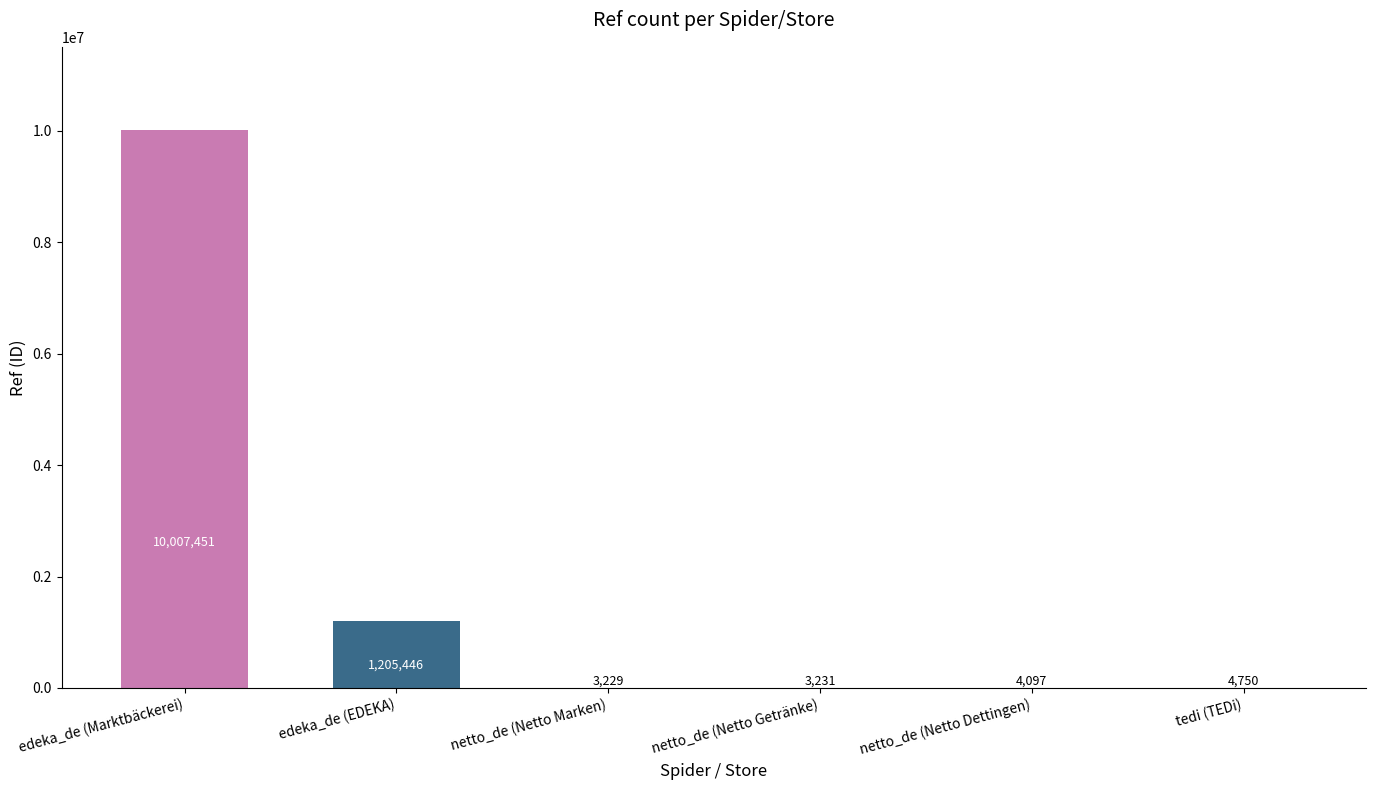

What is the maximum value shown in the chart?

10007451